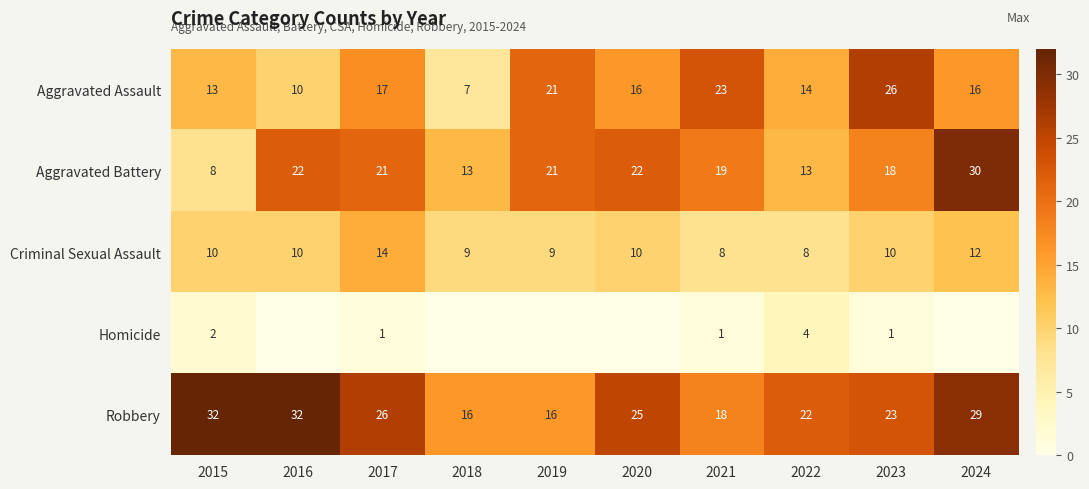

How many data points in Robbery are less than 25?

5